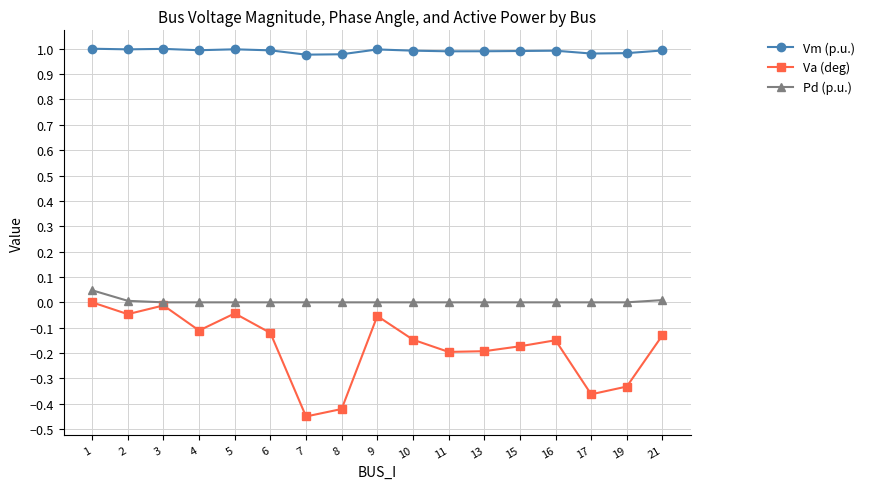

What is the sum of all Va (deg) values?

-2.9